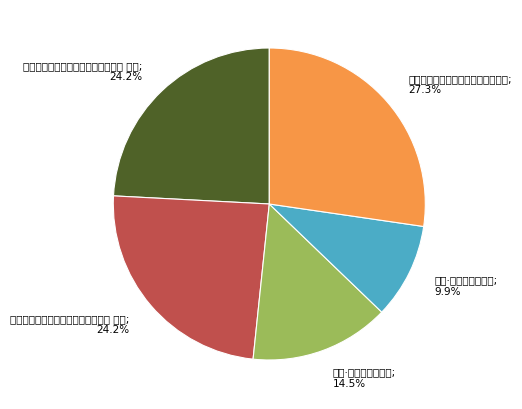

How many segments does this pie chart have?

5